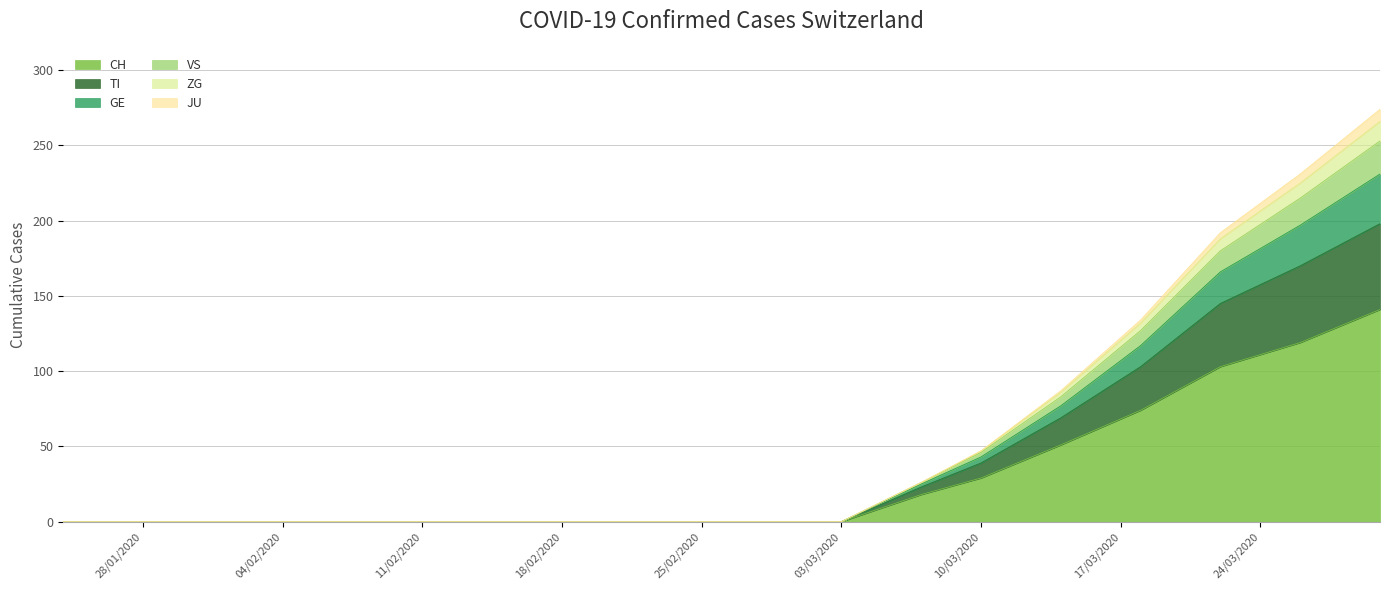

What is the highest value of the CH series?

141